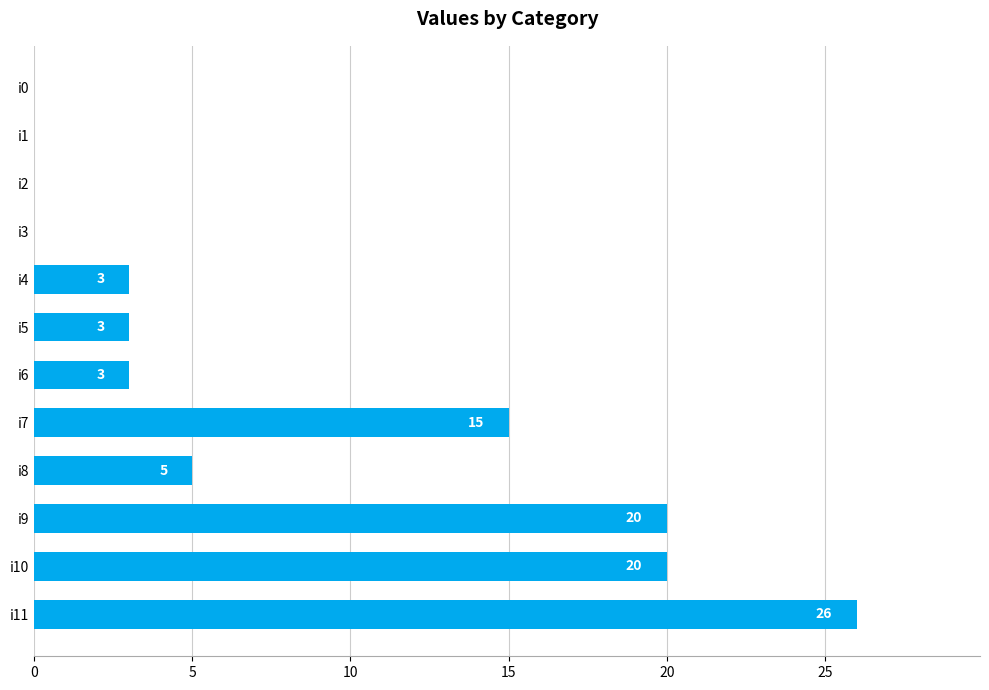

Reading bottom to top, extract all data points from this chart.

i11=26	i10=20	i9=20	i8=5	i7=15	i6=3	i5=3	i4=3	i3=0	i2=0	i1=0	i0=0